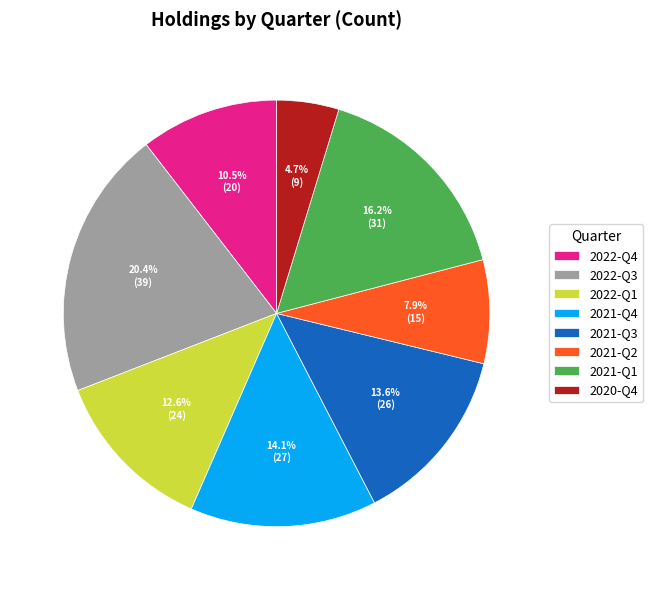

What is the ratio of the value at 2020-Q4 to the value at 2021-Q1?

0.3